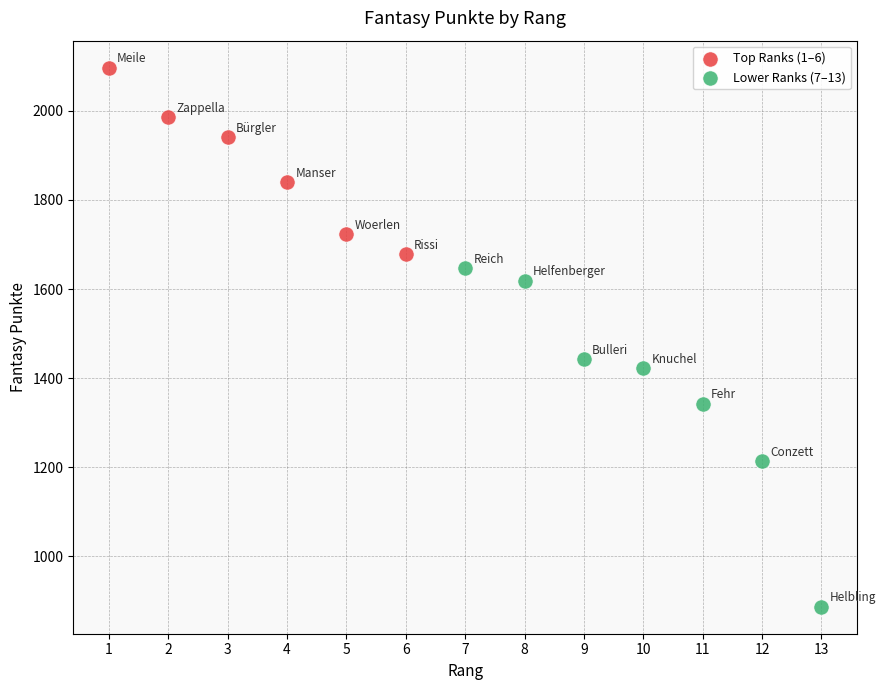

Which series reaches the maximum Y coordinate?

Top Ranks (1–6)